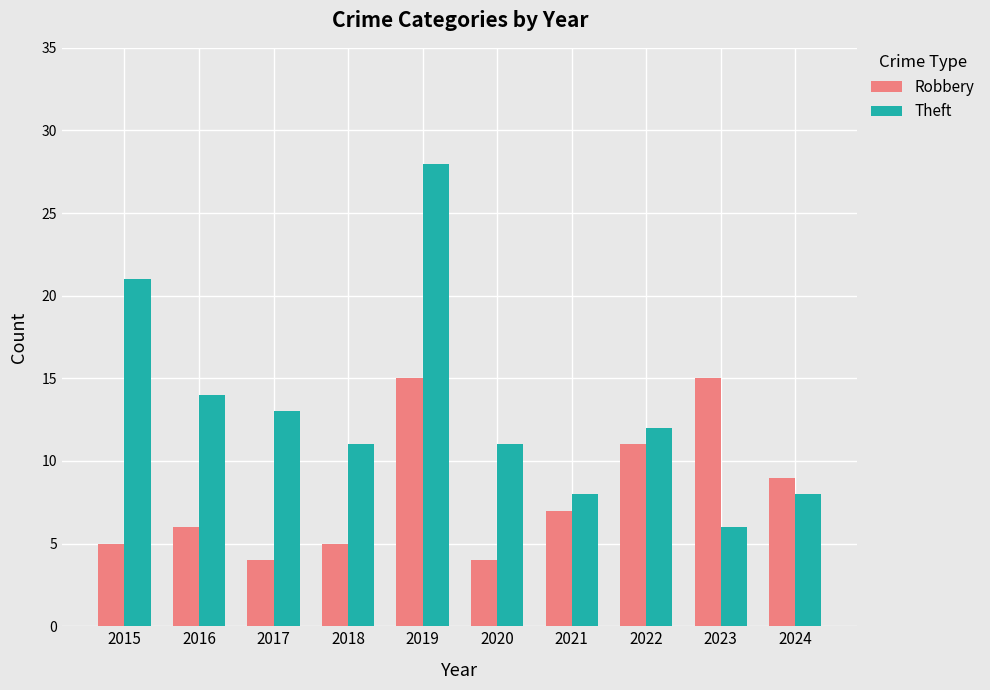

Does the chart contain any negative values?

No